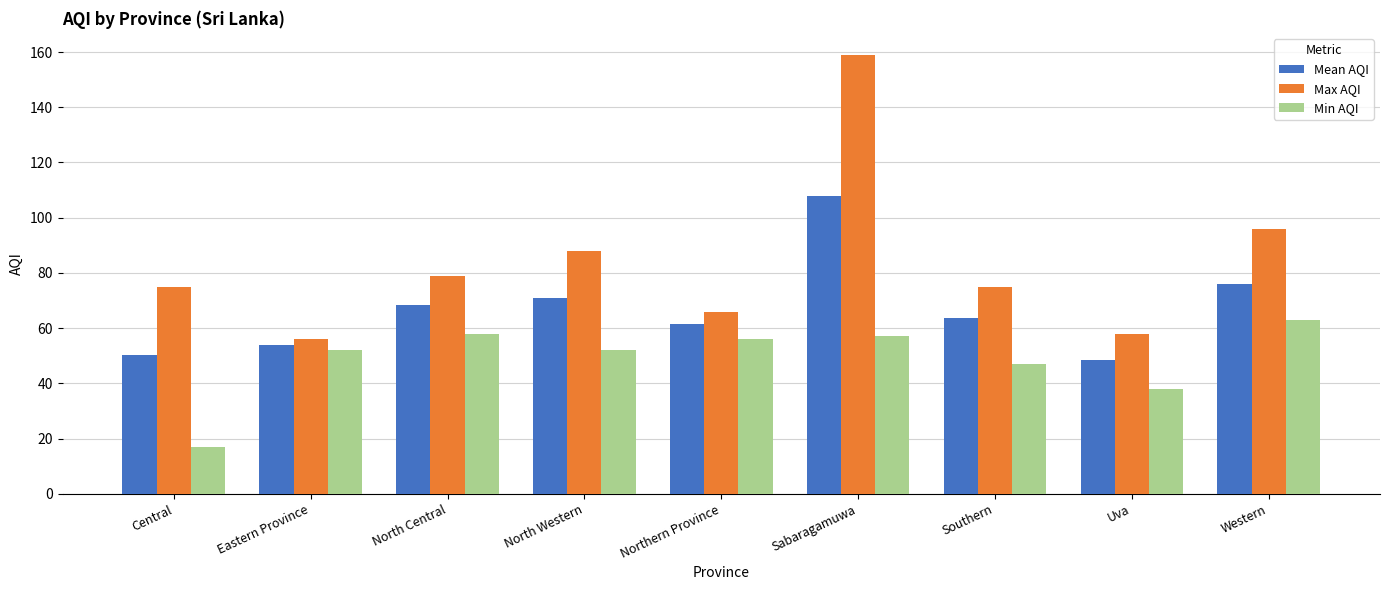

How many bars are there in each group?

3